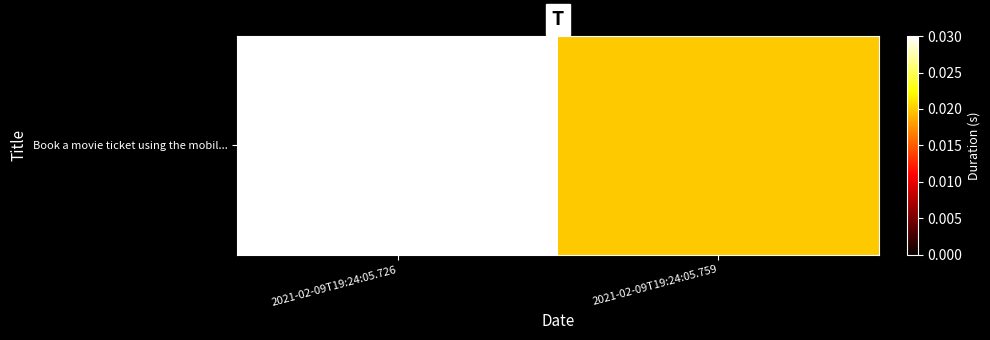

What is the sum of the values at 2021-02-09T19:24:05.759 and 2021-02-09T19:24:05.726?

0.1